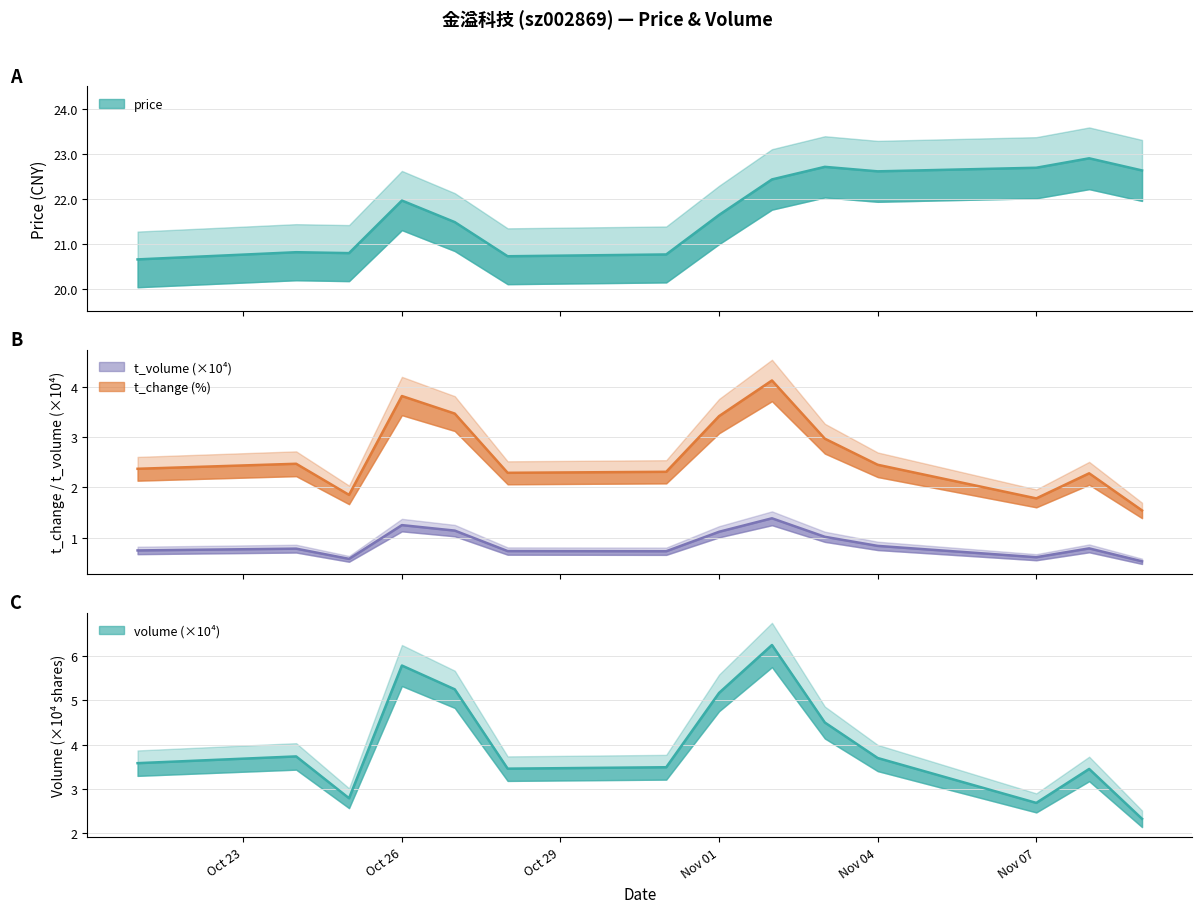

What is the value of the t_volume point at the 8th from the left?

1.1